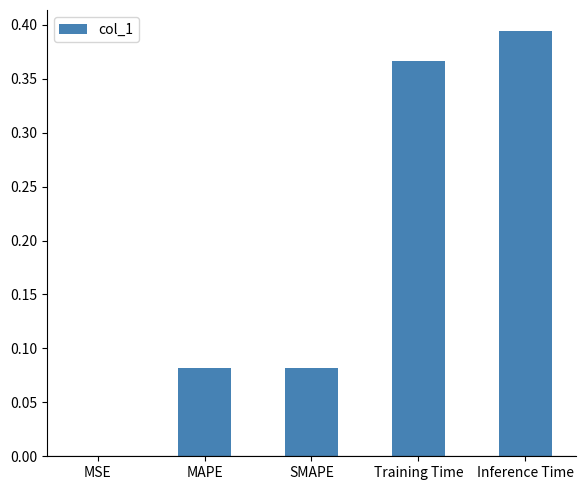

What is the change in value from MSE to Inference Time?

+0.4